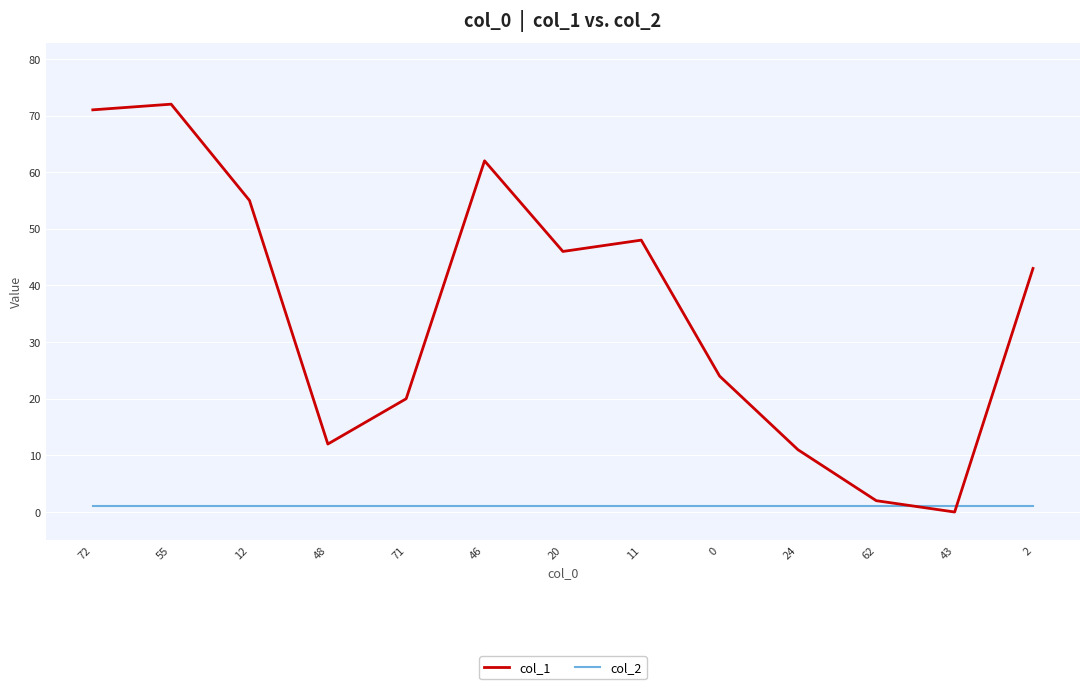

Is the value of col_1 at 71 greater than the value of col_2 at 71?

Yes